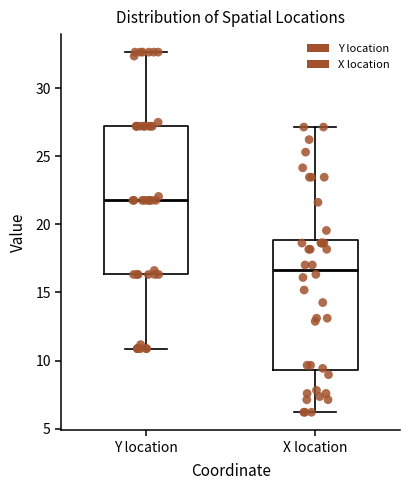

Reading left to right, transcribe this box plot: for each box, give where its median line is, the range the box spans, and where its two whiskers end, as read against the y-axis. The values are not printed on the chart, so give them approximately, as read against the axis.

Y location: median 22.0, box 16.5 to 27.0, whiskers 11.0 to 32.5
X location: median 16.5, box 9.5 to 19.0, whiskers 6.0 to 27.0